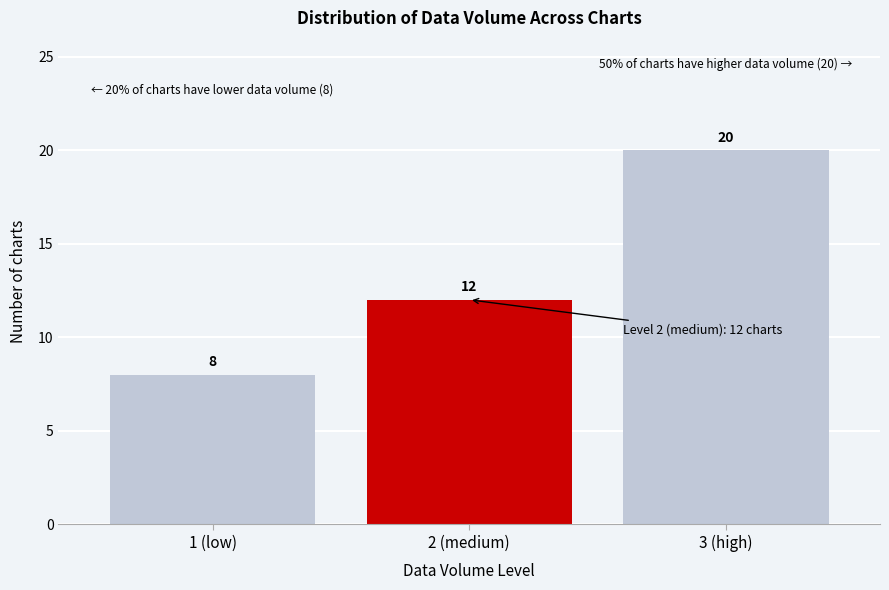

Reading left to right, extract all data points from this chart.

8	12	20